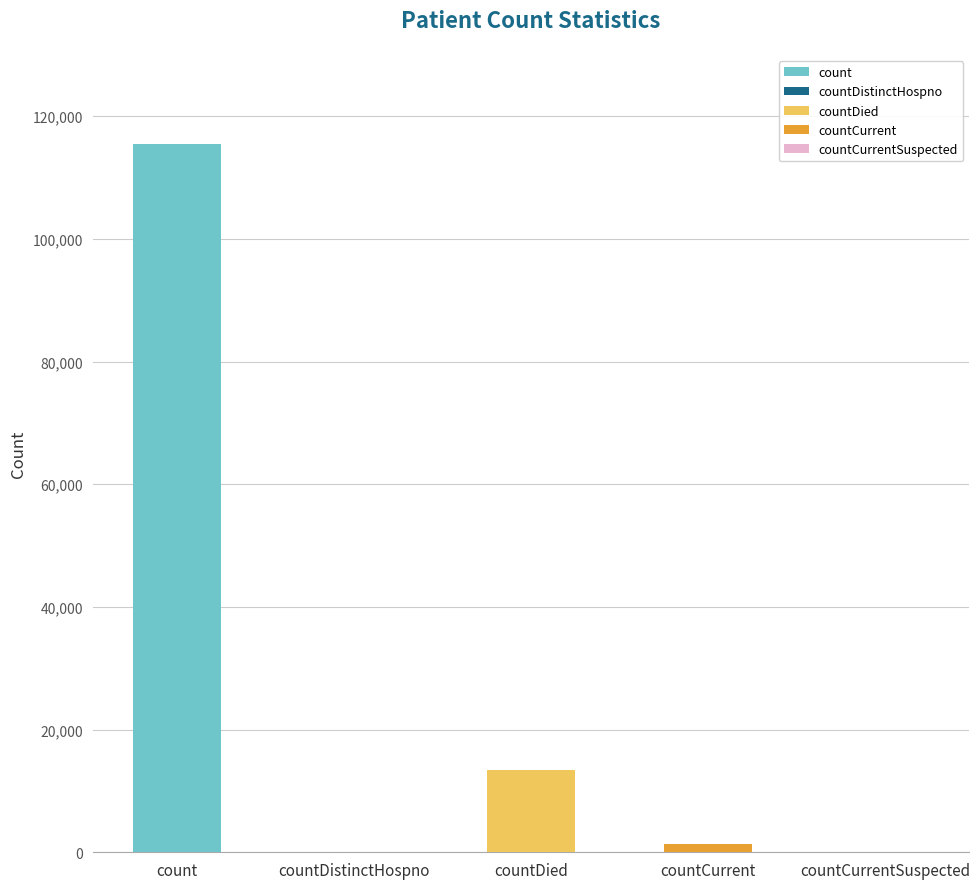

Which has a higher value, countDistinctHospno or countCurrentSuspected?

countDistinctHospno